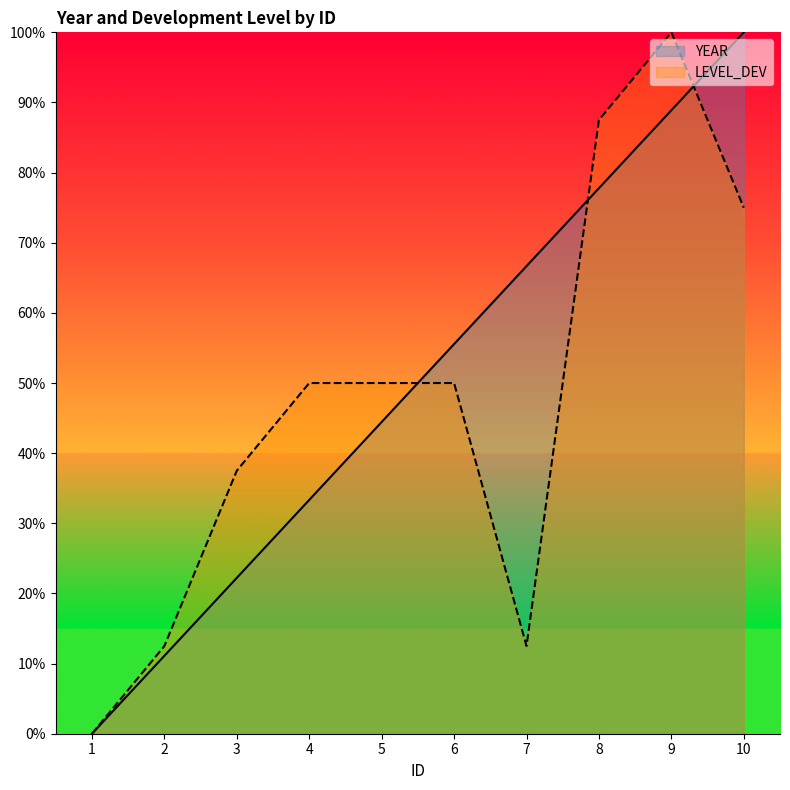

How many values in the YEAR series exceed 55?

5